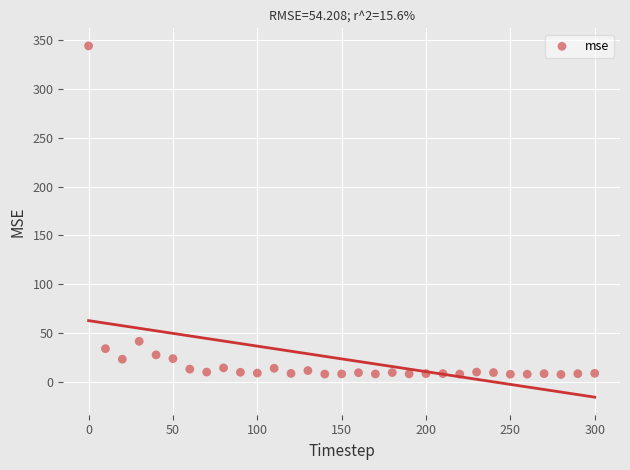

What Y value in the scatter plot is closest to 175?

41.7